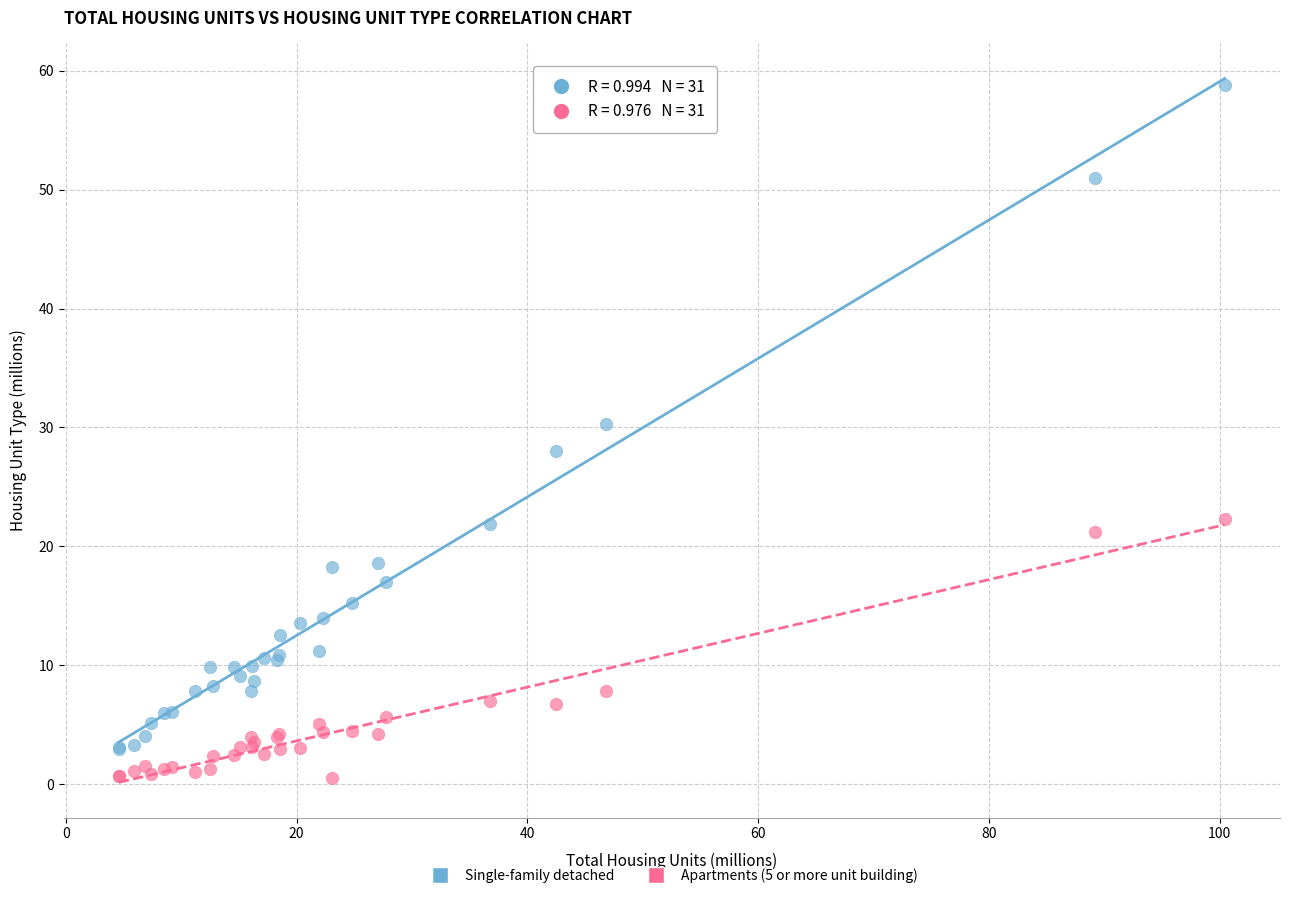

Which series contains the highest Y value?

Single-family detached